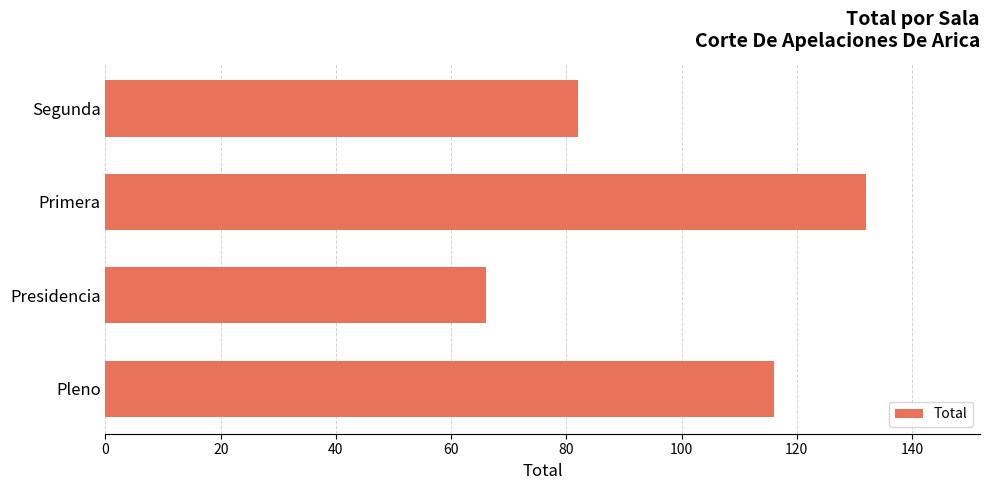

List the labels in order of value, smallest first.

Presidencia, Segunda, Pleno, Primera